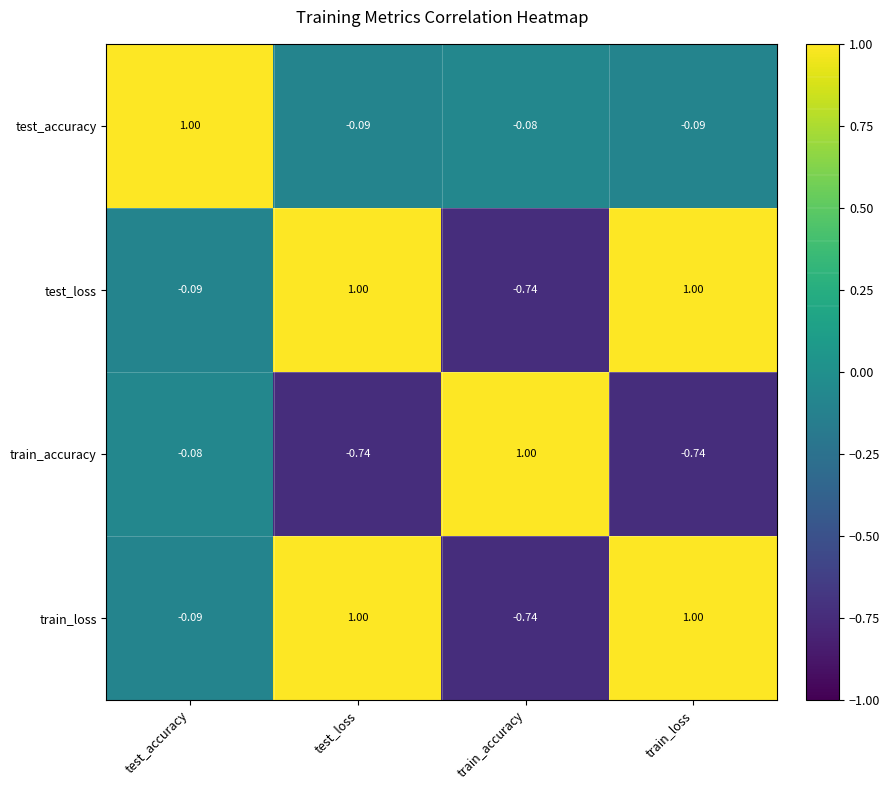

Is the value of test_accuracy at train_accuracy greater than the value of train_loss at train_accuracy?

Yes